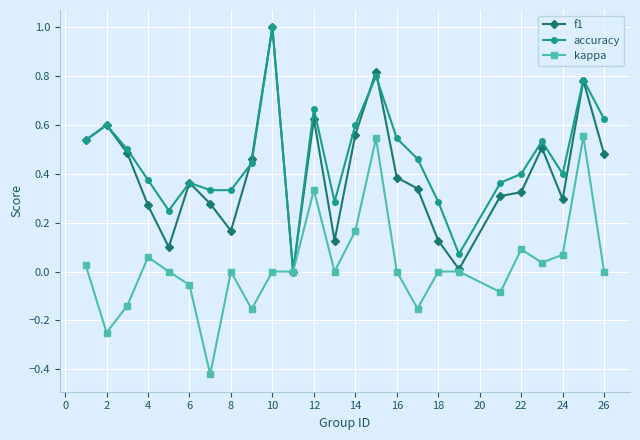

Which series has the largest total across all categories?

accuracy